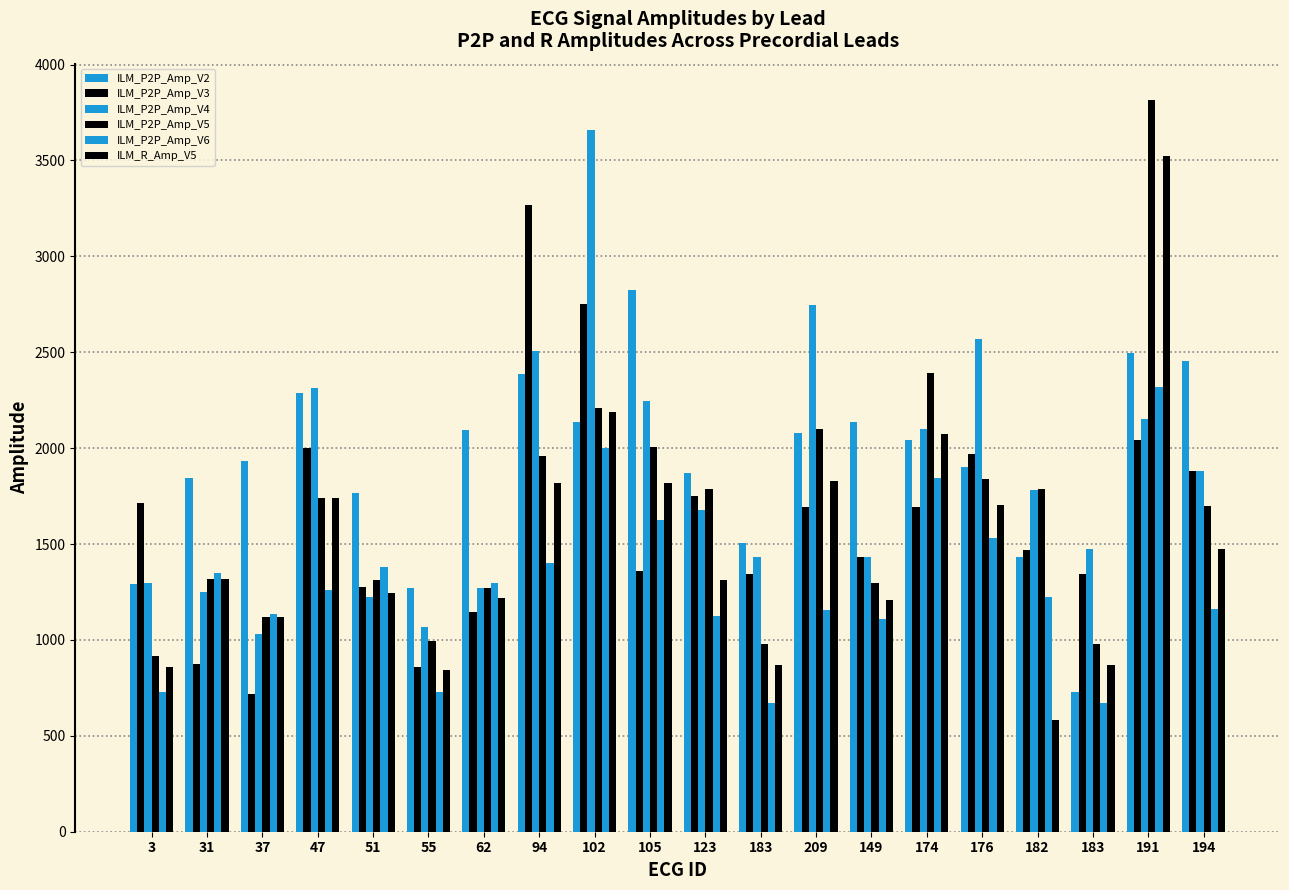

How many categories are shown in the chart?

20